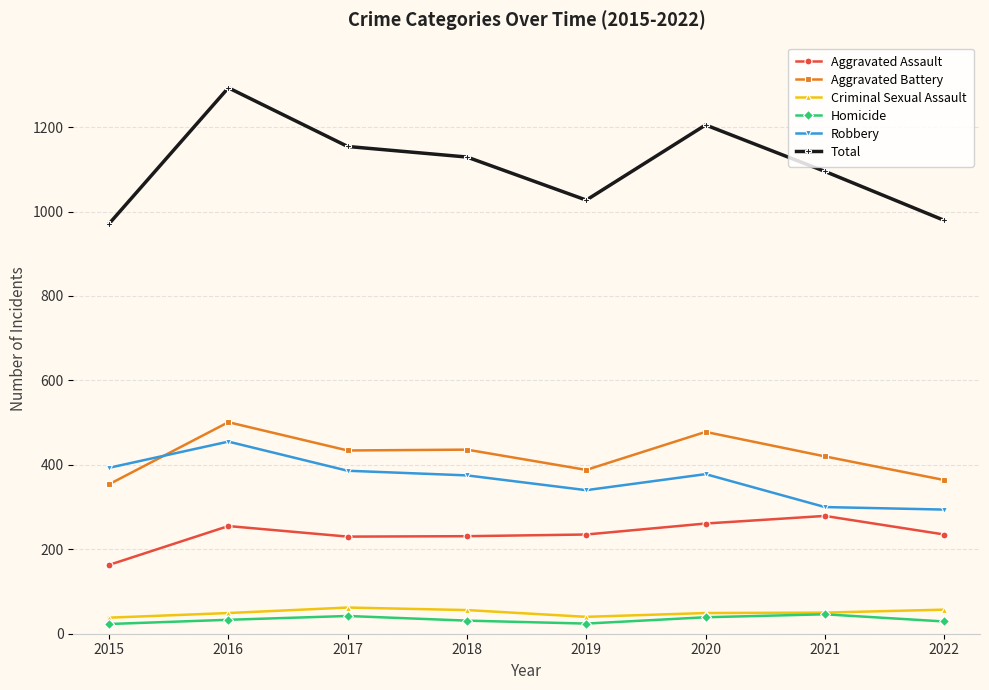

What is the difference between the maximum and minimum values in the Aggravated Assault series?

116